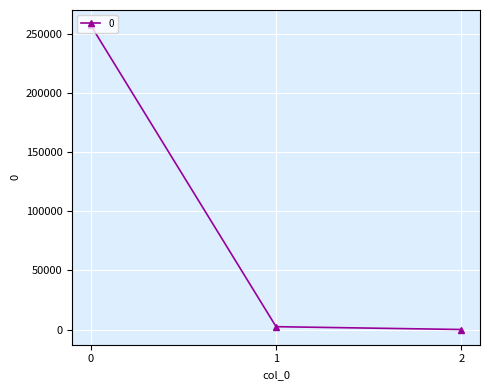

What is the greatest value displayed?

257295.4